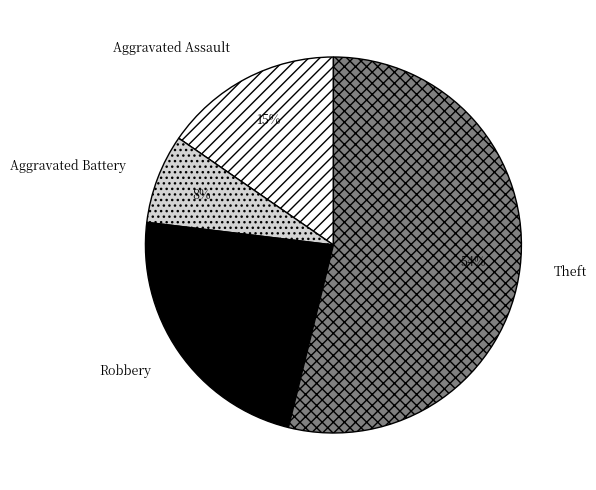

Does any single category account for the majority?

Yes